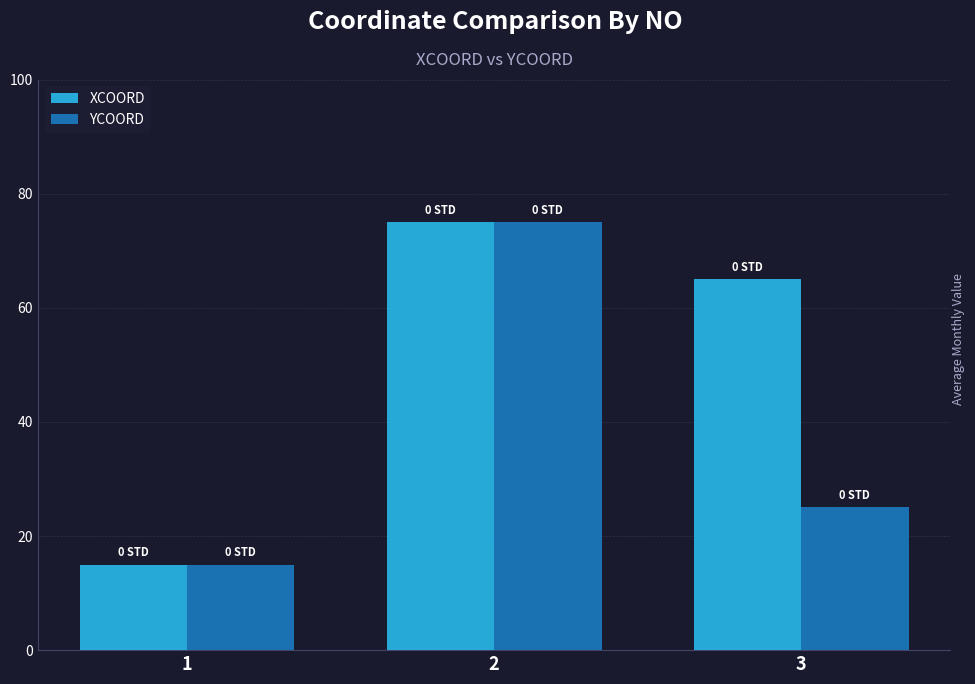

How many XCOORD values are between 15 and 75?

3